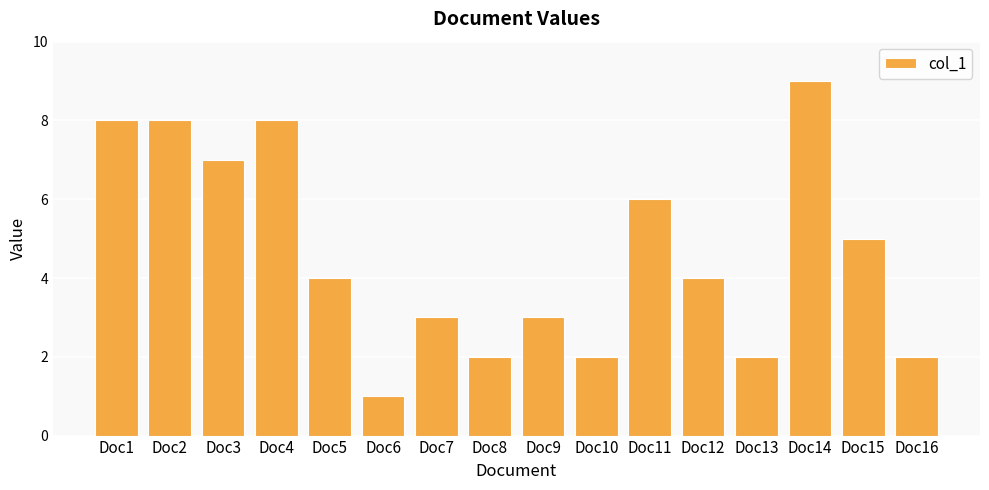

Which category has the lowest value across all series?

Doc6